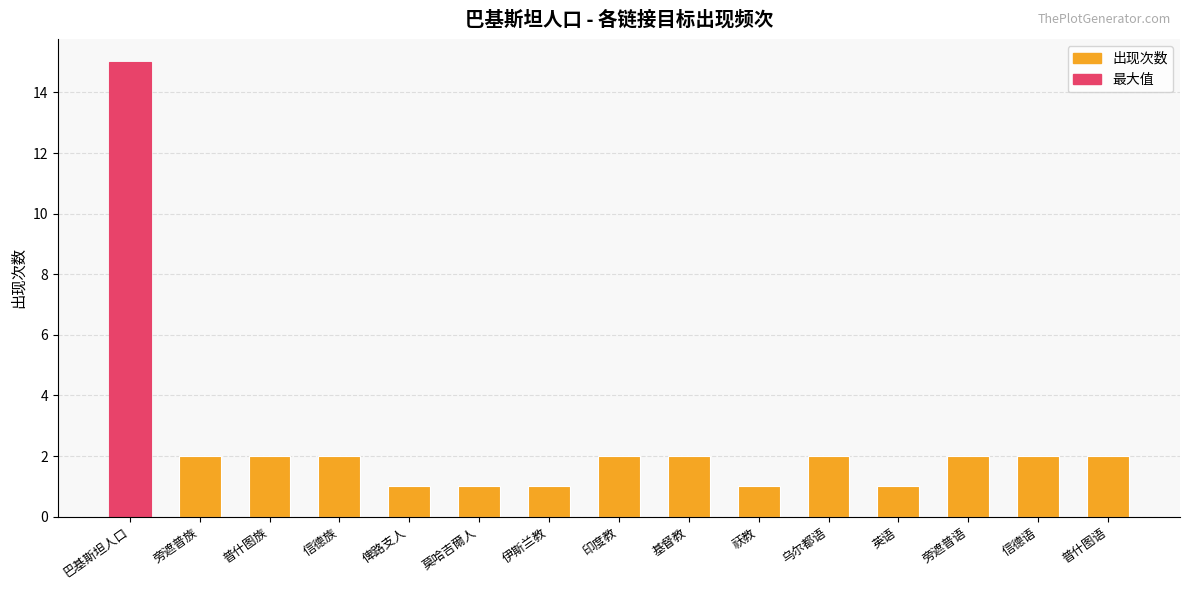

What is the value of the 1st bar from the left?

15